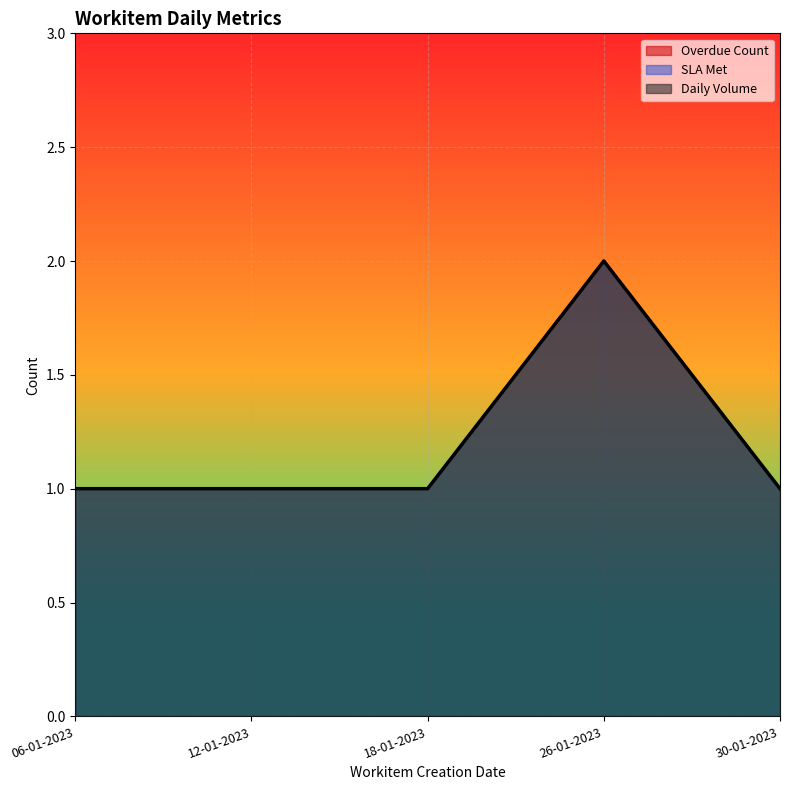

Which series has the largest total across all categories?

Daily Volume